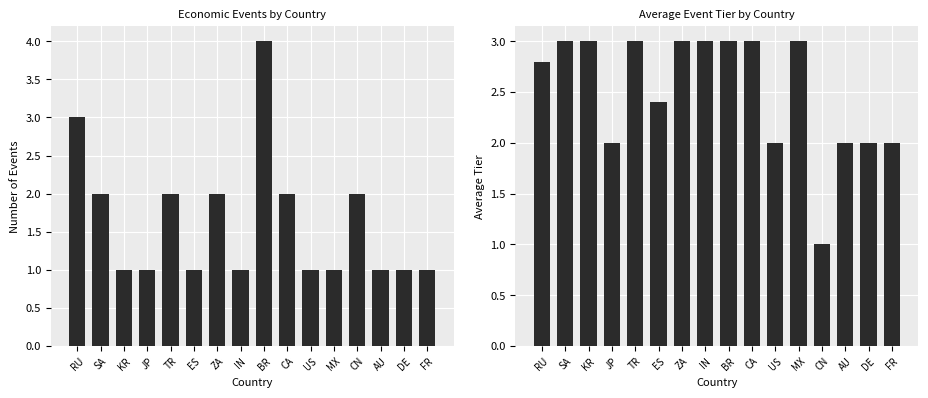

What is the smallest value displayed?

1.0